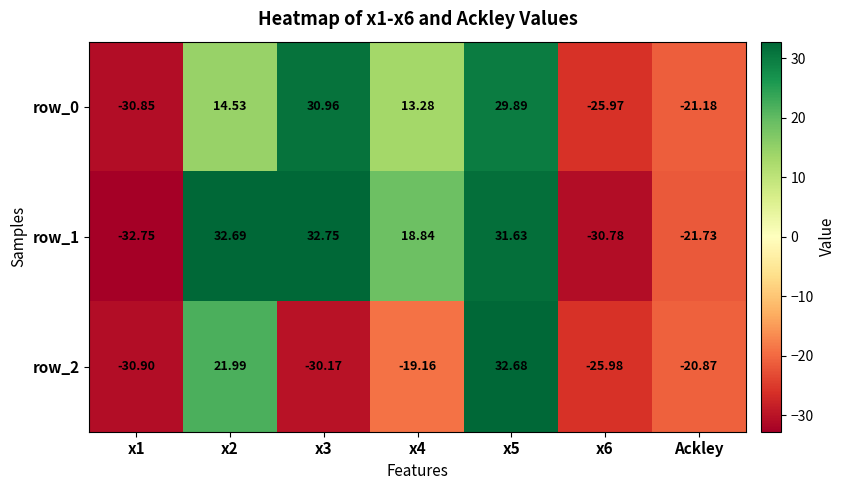

True or false: row_0 has a value of 7.7 at x4.

False